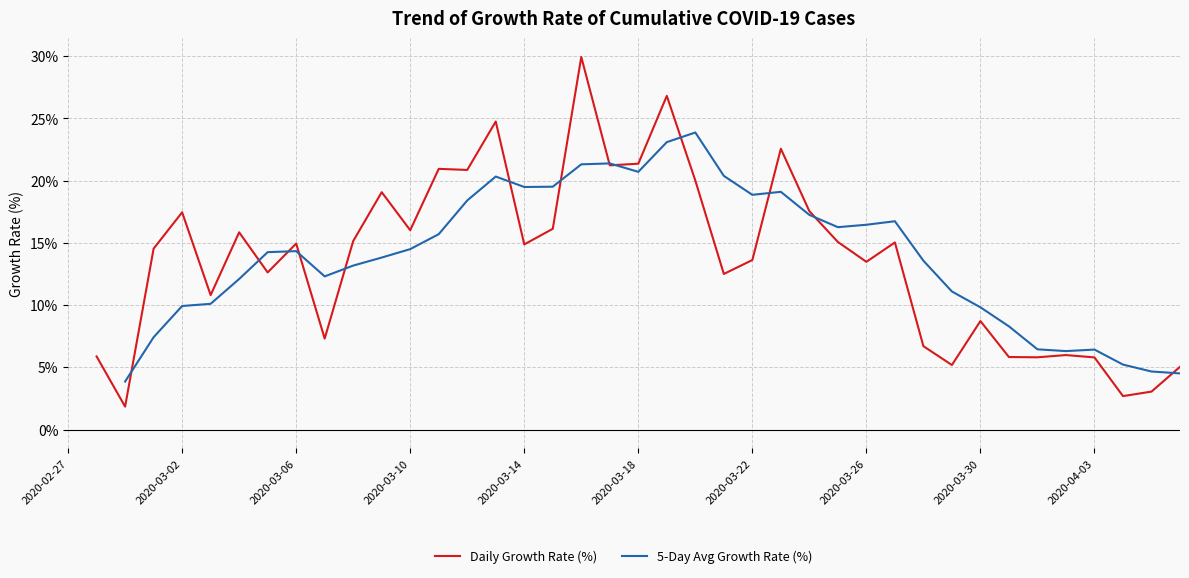

How many positive values does the 5-Day Avg Growth Rate (%) series have?

38